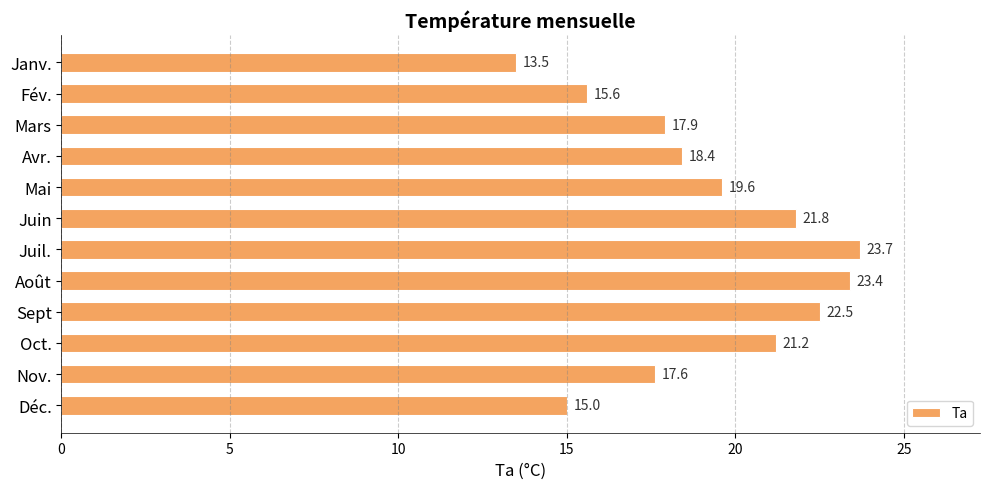

Reading bottom to top, list all the values displayed in this chart.

15.0	17.6	21.2	22.5	23.4	23.7	21.8	19.6	18.4	17.9	15.6	13.5